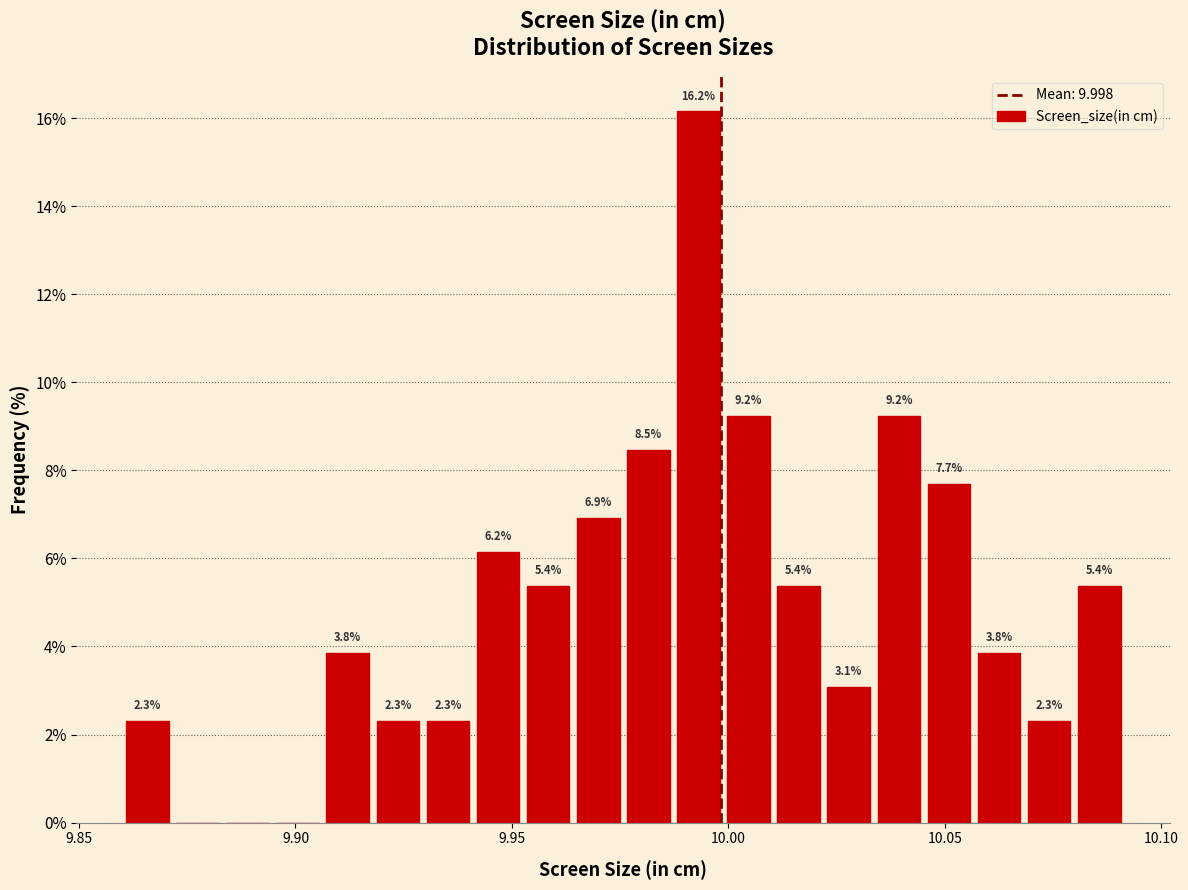

Around what value on the x-axis is the tallest bar? Give the approximate position of its centre, as read against the axis.

9.995